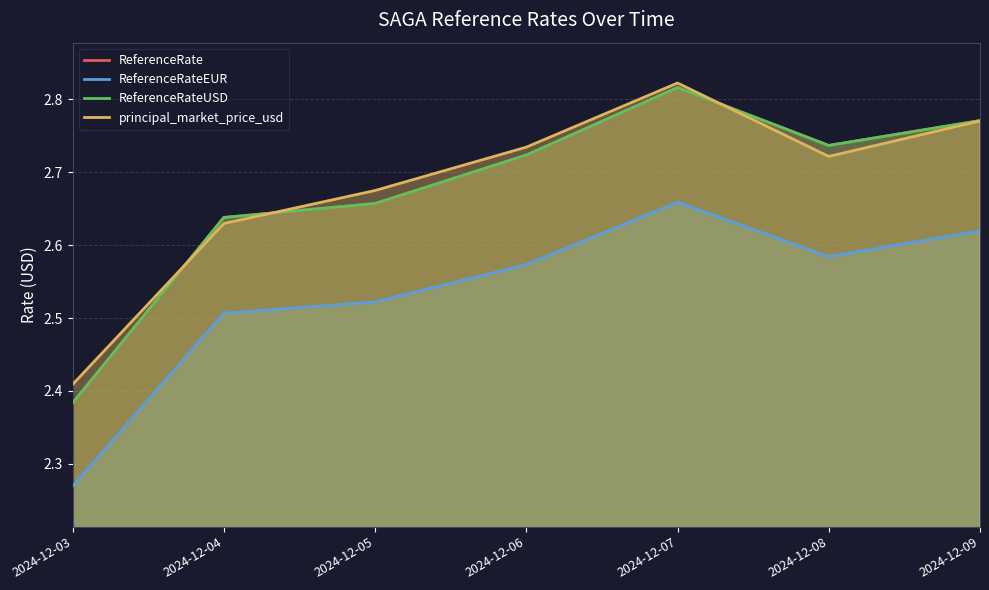

How many lines are shown in the chart?

4